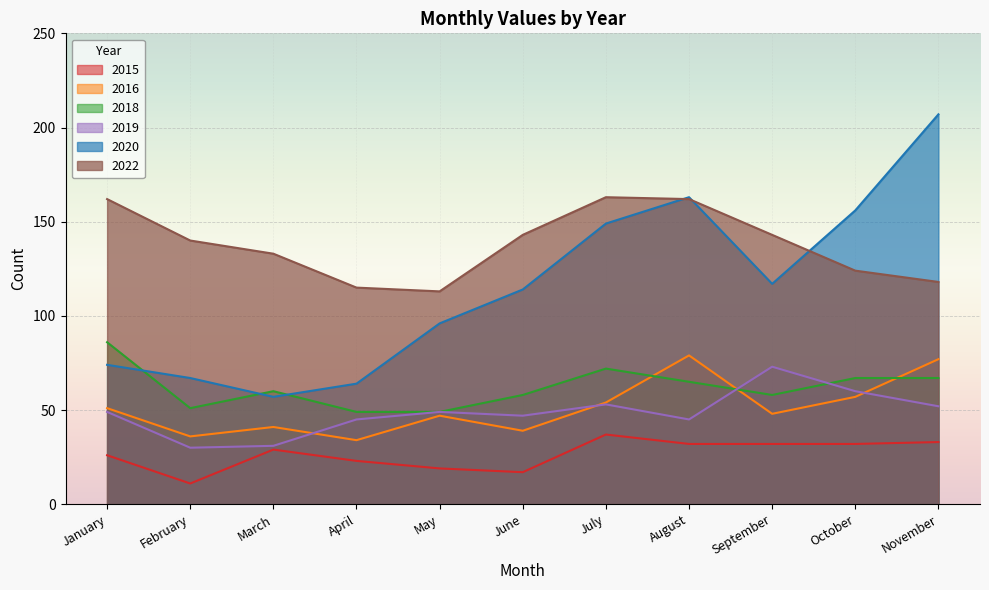

What is the difference between the second highest and minimum values in the 2022 series?

49